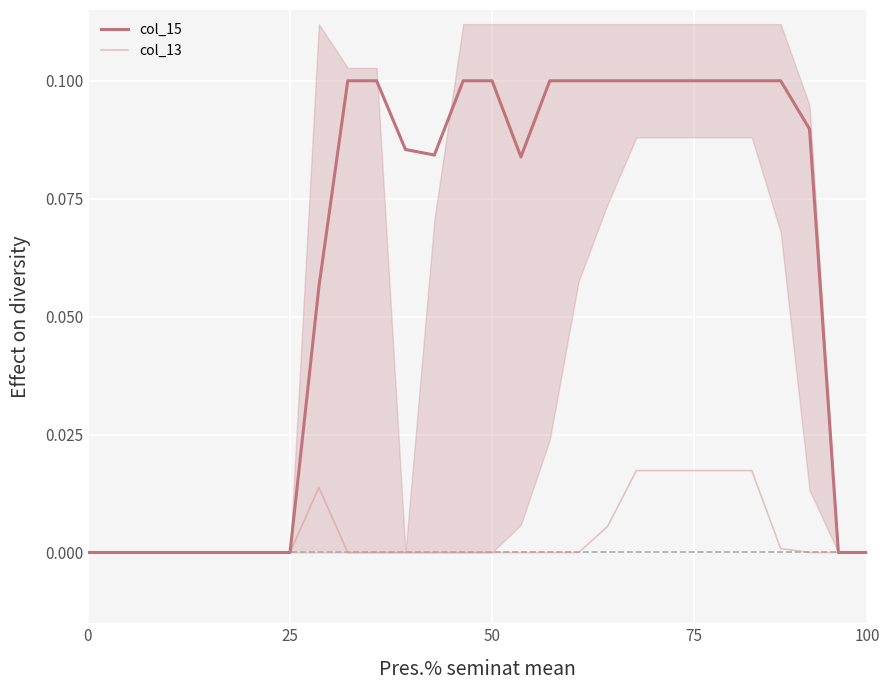

At which category is the sum across all series the highest?

19